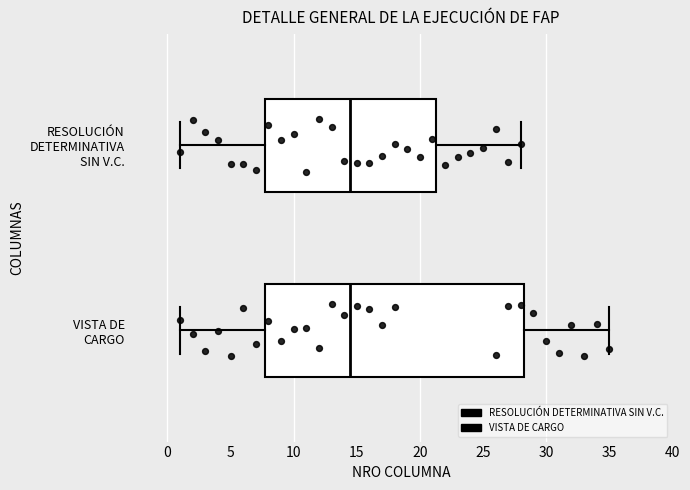

Comparing the boxes themselves (not the whiskers), which one is the widest?

VISTA DE CARGO